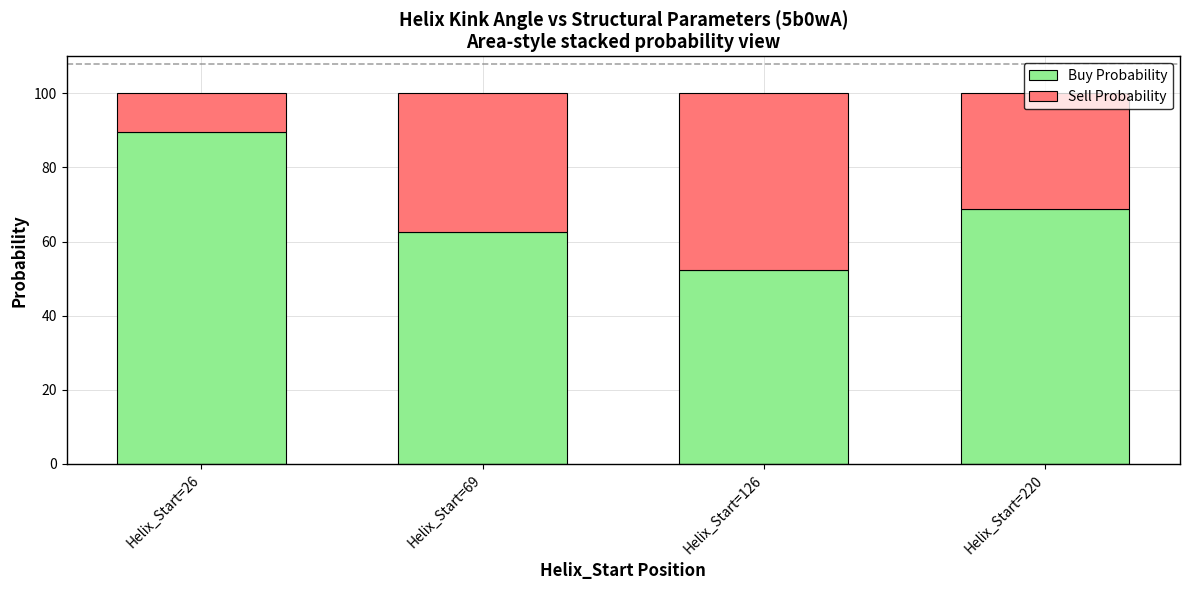

Which category has the lowest value in the Buy Probability series?

Helix_Start=126